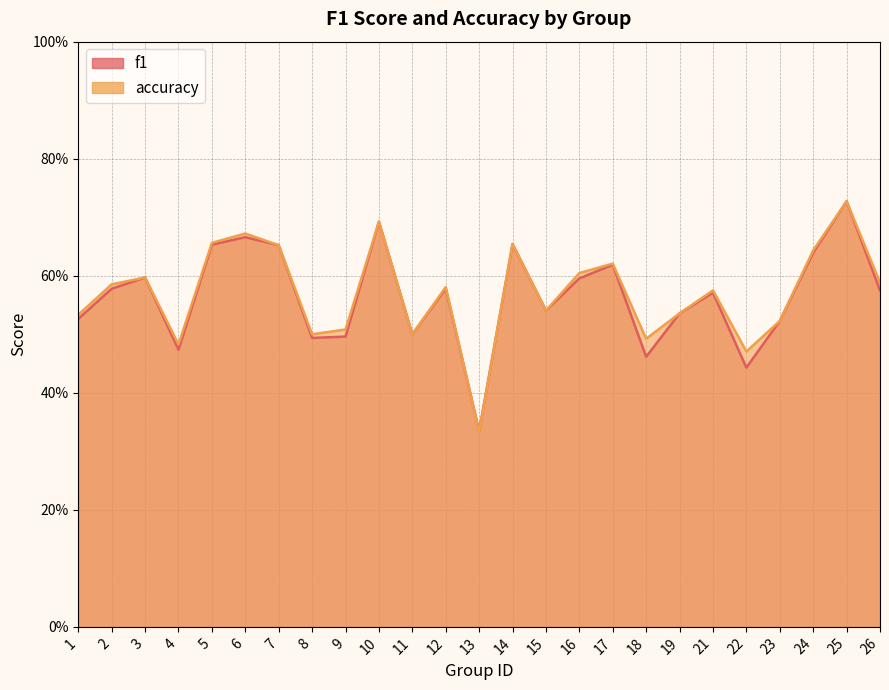

What is the maximum value for accuracy?

0.7